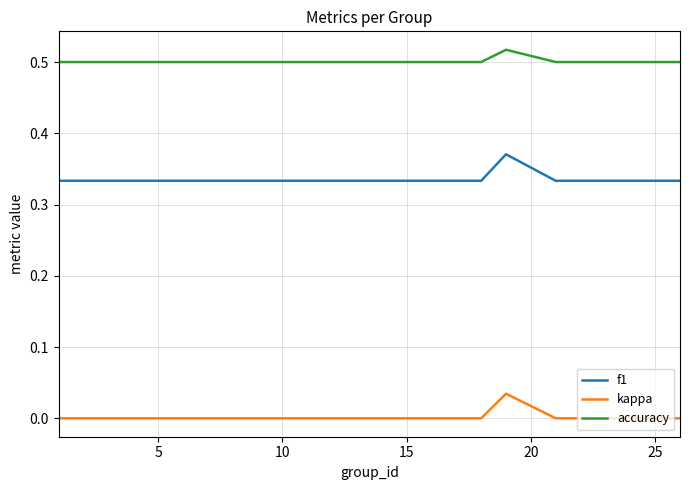

True or false: kappa and accuracy intersect in this chart.

False